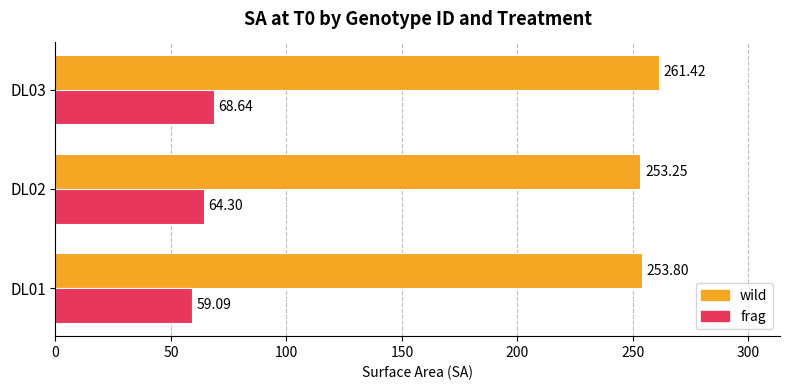

Which series has the largest total across all categories?

wild